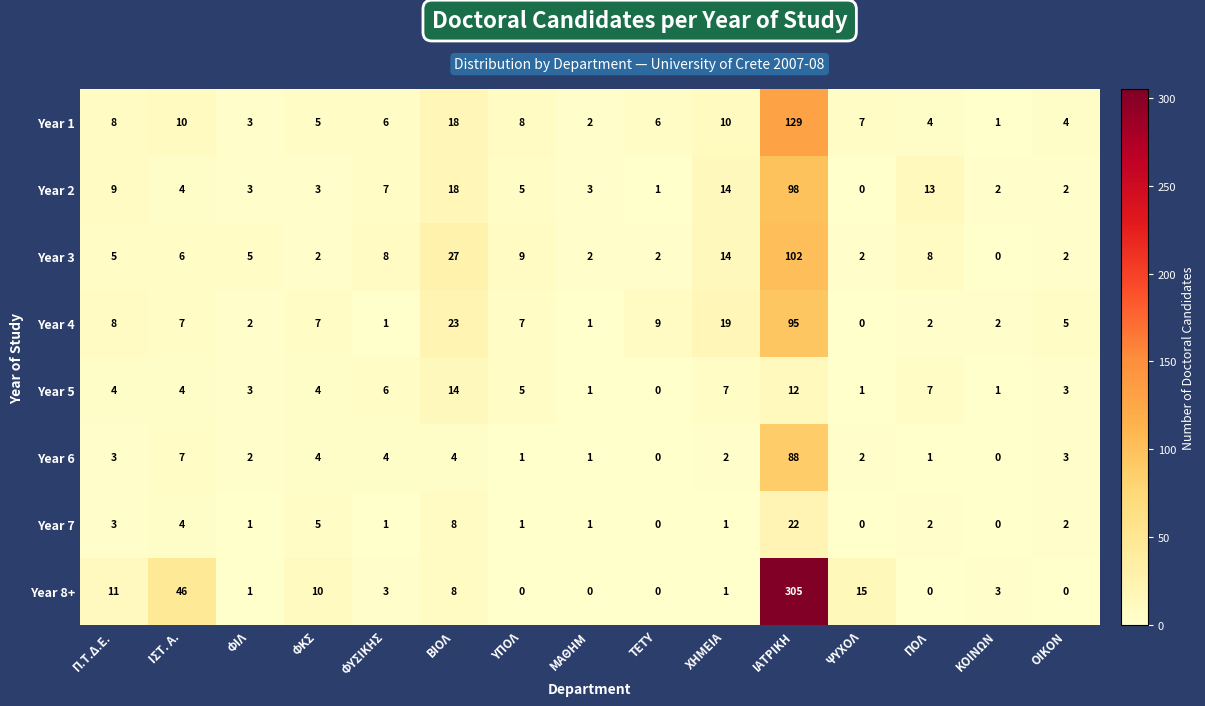

How many distinct data groups are displayed?

8